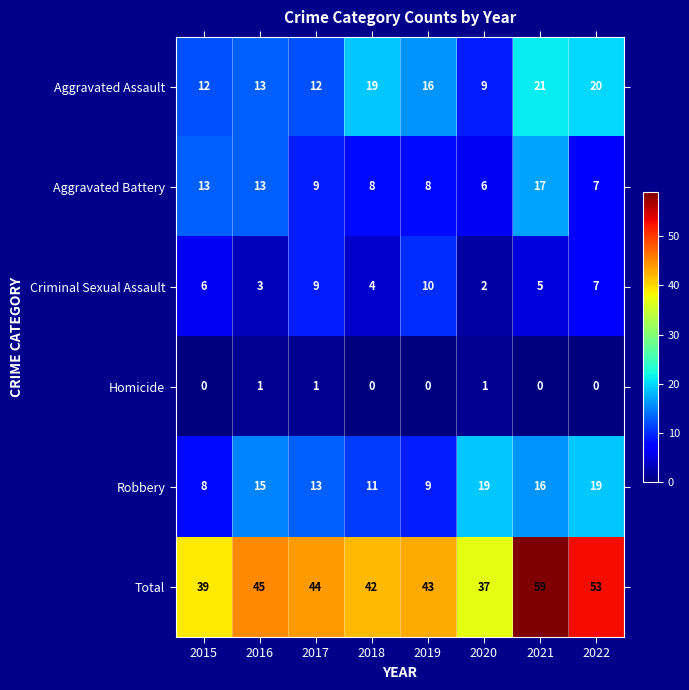

Rank the series by their maximum value, from highest to lowest.

Total, Aggravated Assault, Robbery, Aggravated Battery, Criminal Sexual Assault, Homicide